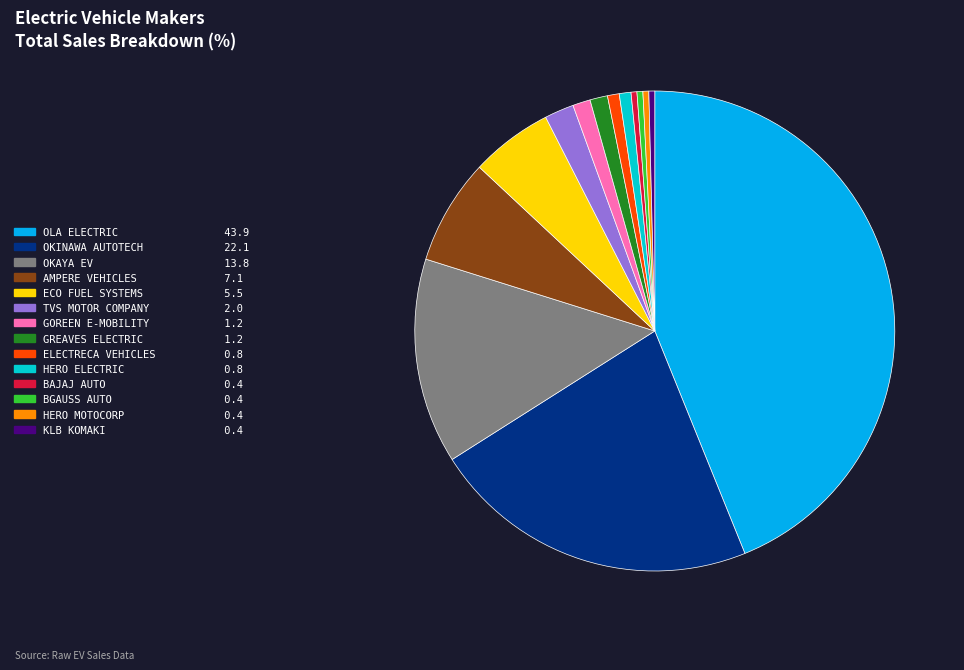

How many slices are in this pie chart?

14